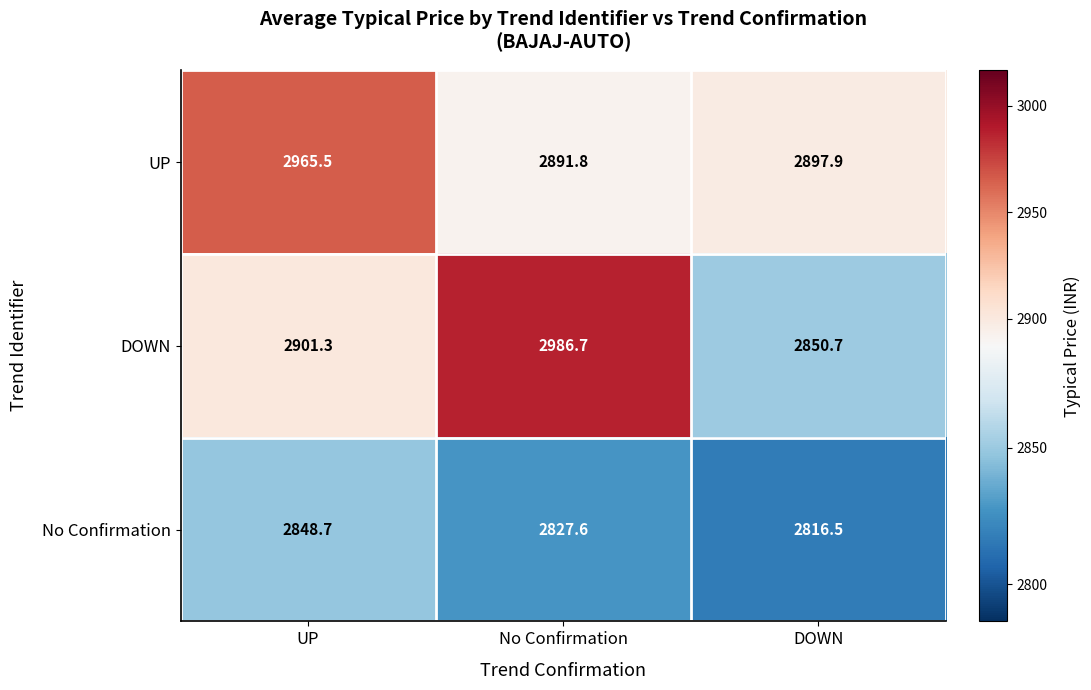

Which series changed the most between UP and DOWN?

UP